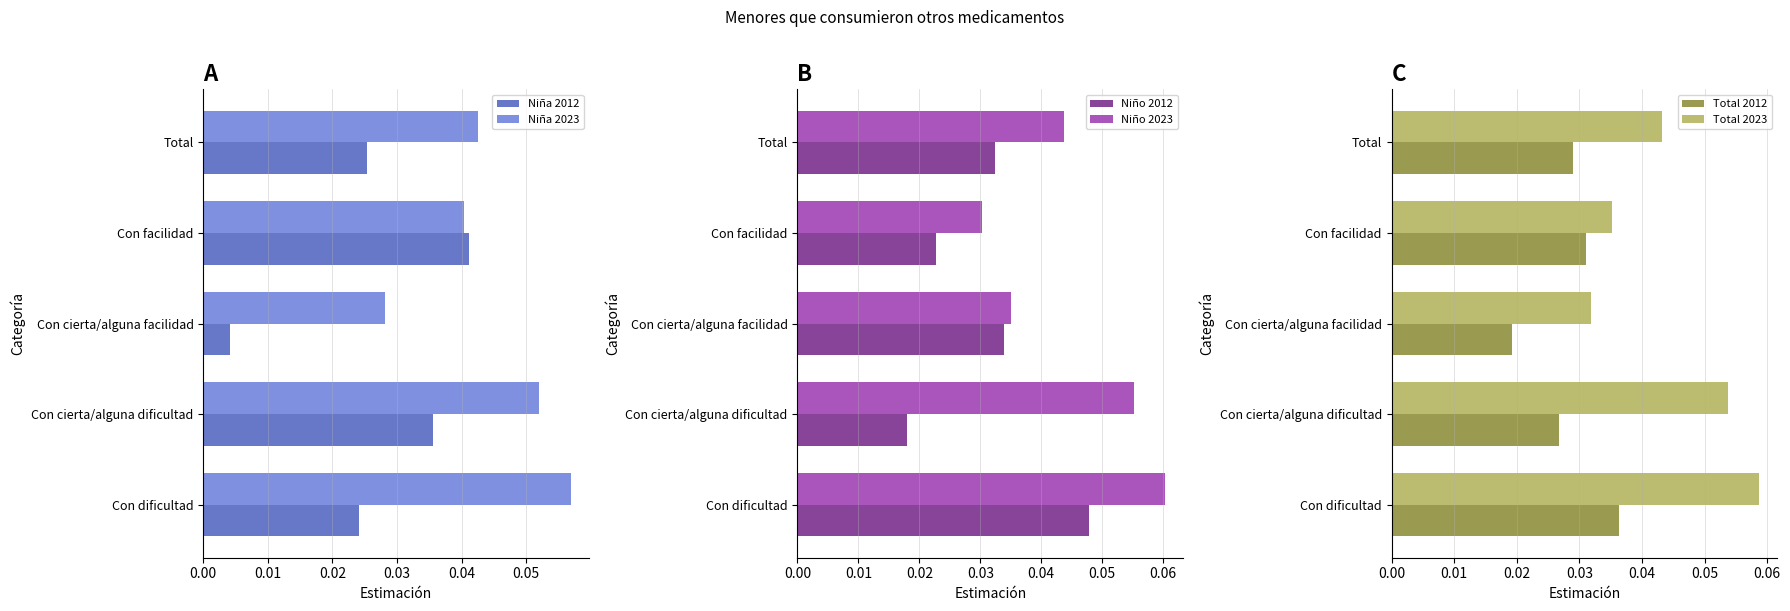

Reading left to right, extract all data points from this chart.

Niña 2012: 0.0	0.0	0.0	0.0	0.0
Niña 2023: 0.1	0.1	0.0	0.0	0.0
Niño 2012: 0.0	0.0	0.0	0.0	0.0
Niño 2023: 0.1	0.1	0.0	0.0	0.0
Total 2012: 0.0	0.0	0.0	0.0	0.0
Total 2023: 0.1	0.1	0.0	0.0	0.0